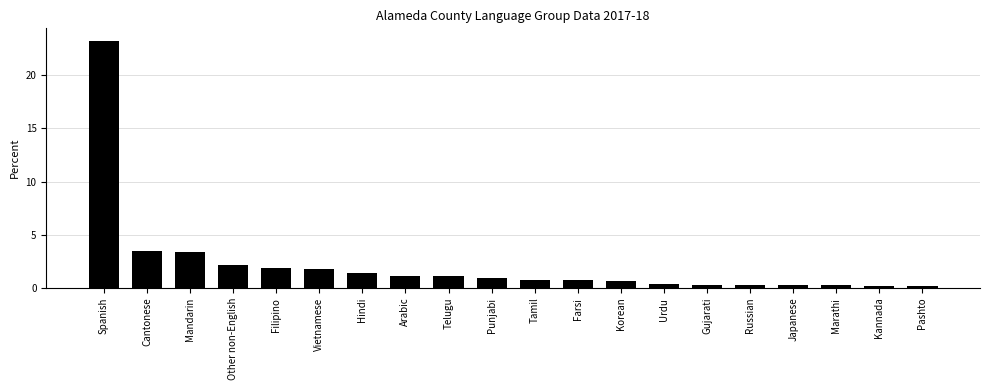

What position from the left is Farsi?

12